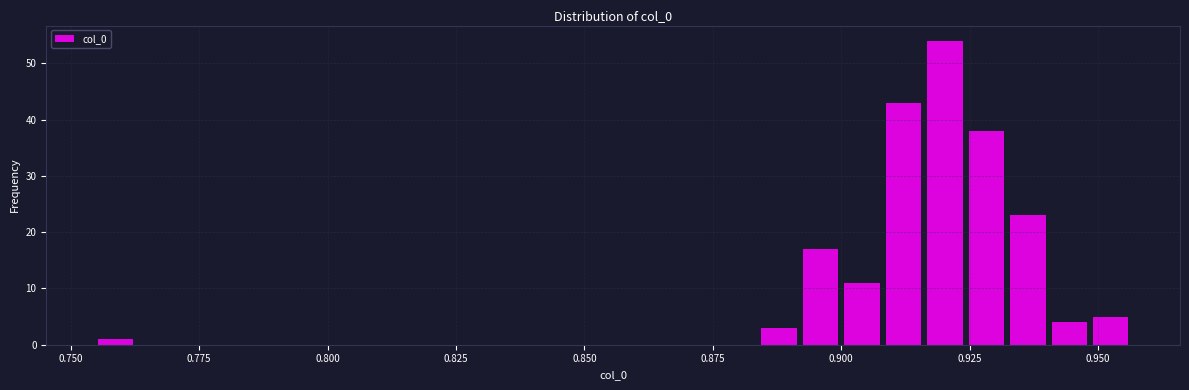

Read against the x-axis, roughly where is the centre of the tallest bar?

0.920